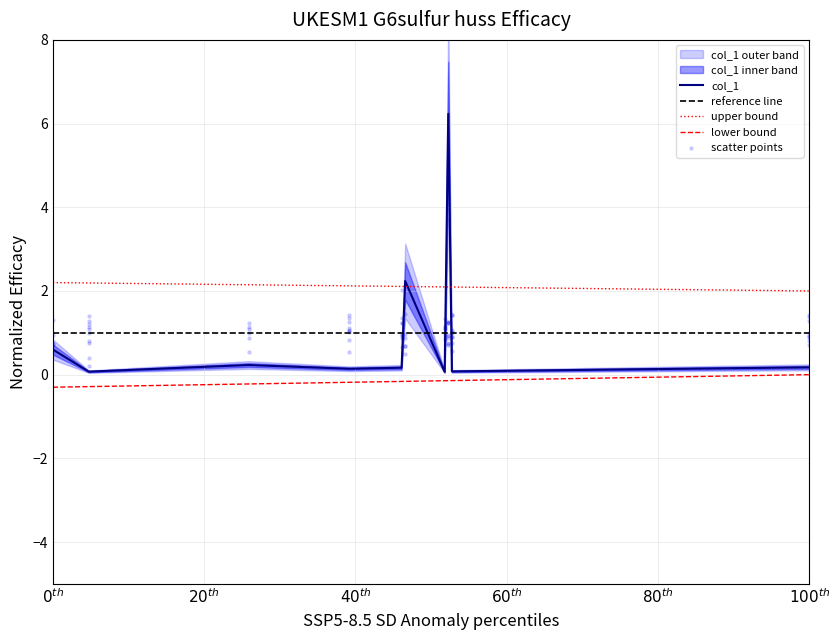

True or false: lower bound and upper bound intersect in this chart.

False